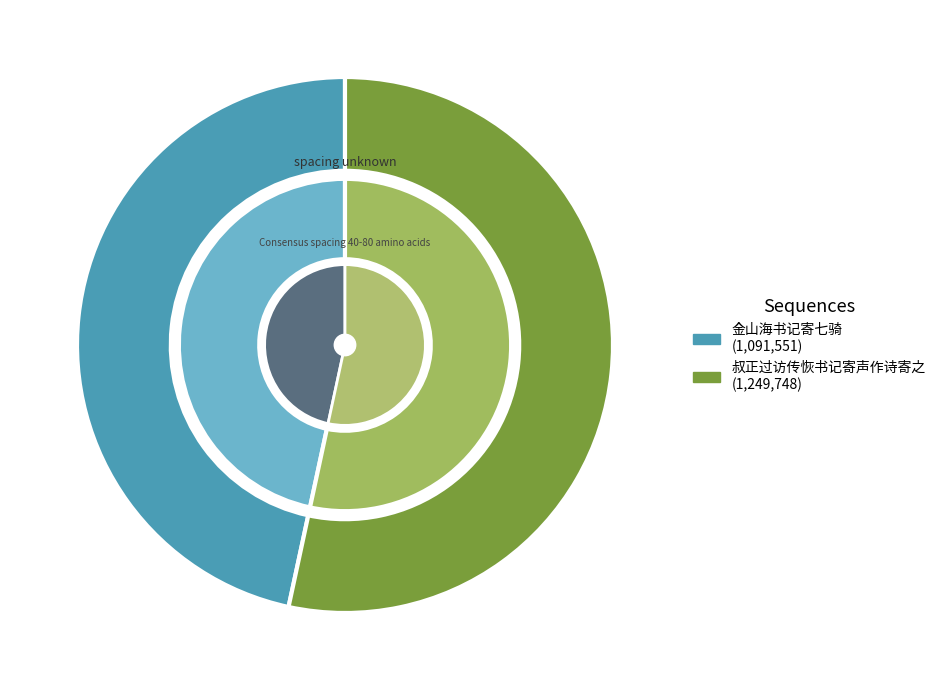

Rank the categories by value from highest to lowest.

叔正过访传恢书记寄声作诗寄之, 金山海书记寄七骑